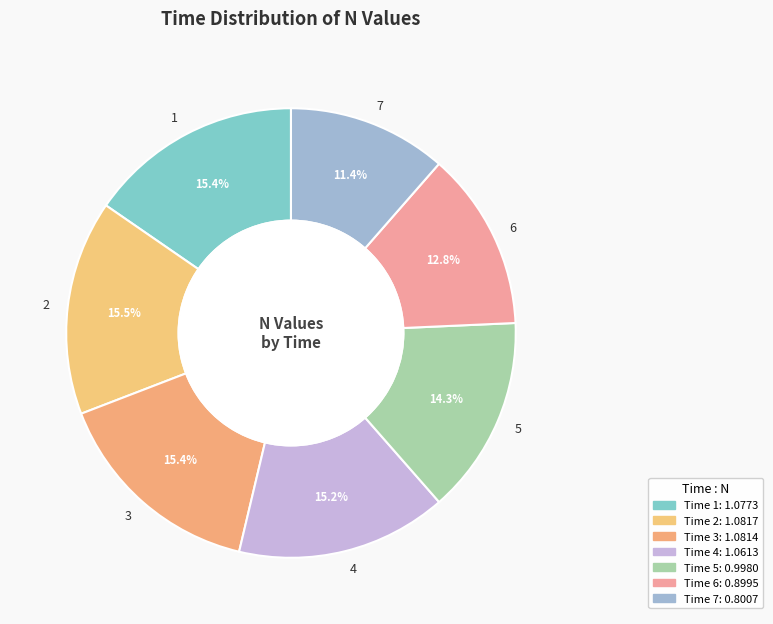

To the nearest percent, what is the combined percentage of 4 and 1?

31%